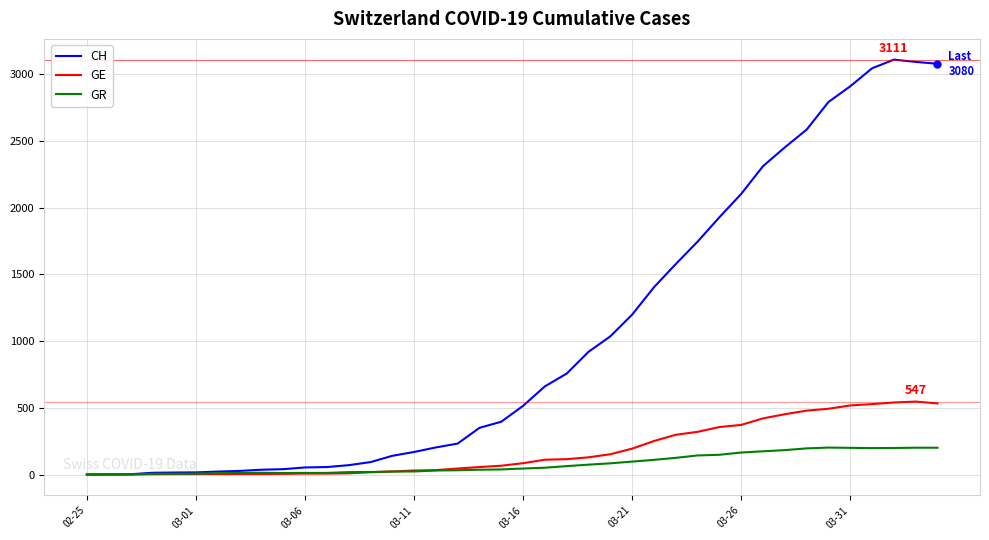

List the series in order of their peak value, lowest first.

GR, GE, CH